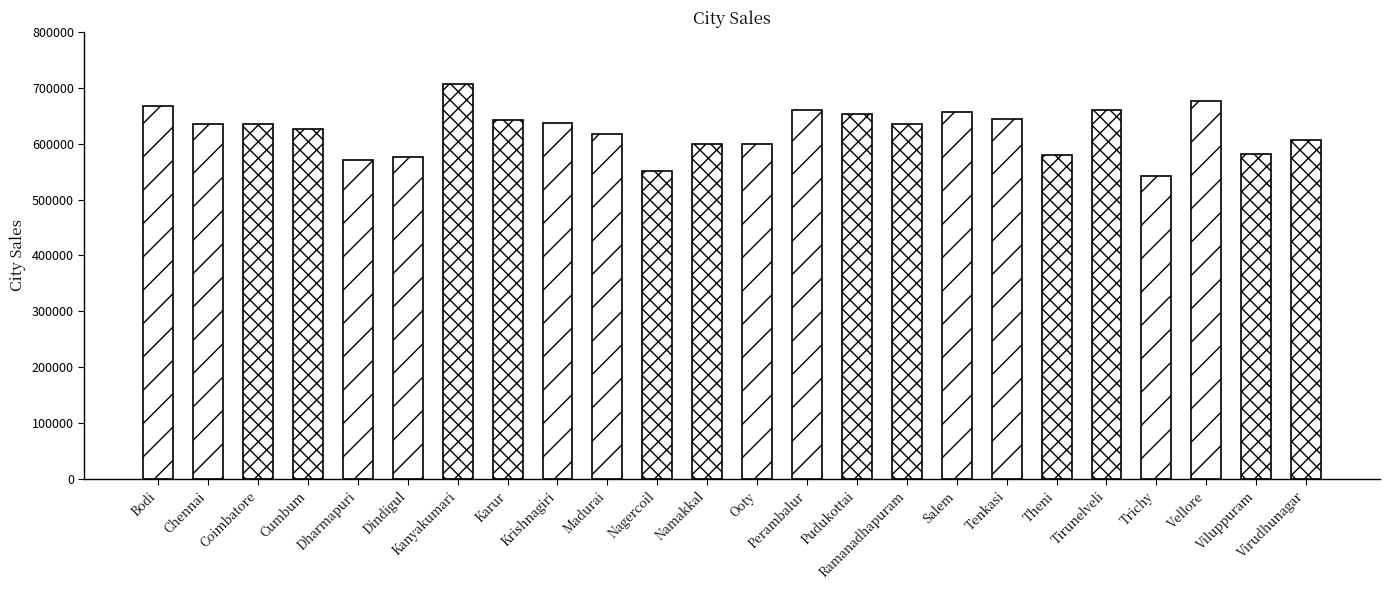

The value at Kanyakumari is 706764. True or false?

True